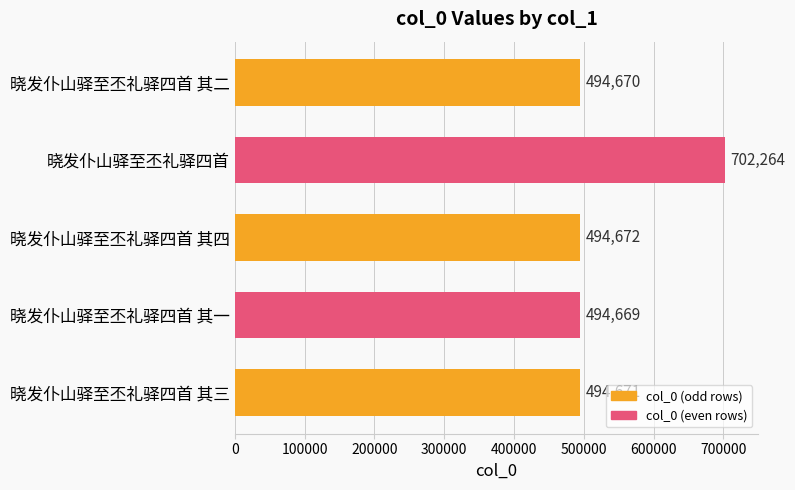

Between 晓发仆山驿至丕礼驿四首 其四 and 晓发仆山驿至丕礼驿四首 其一, which is larger?

晓发仆山驿至丕礼驿四首 其四